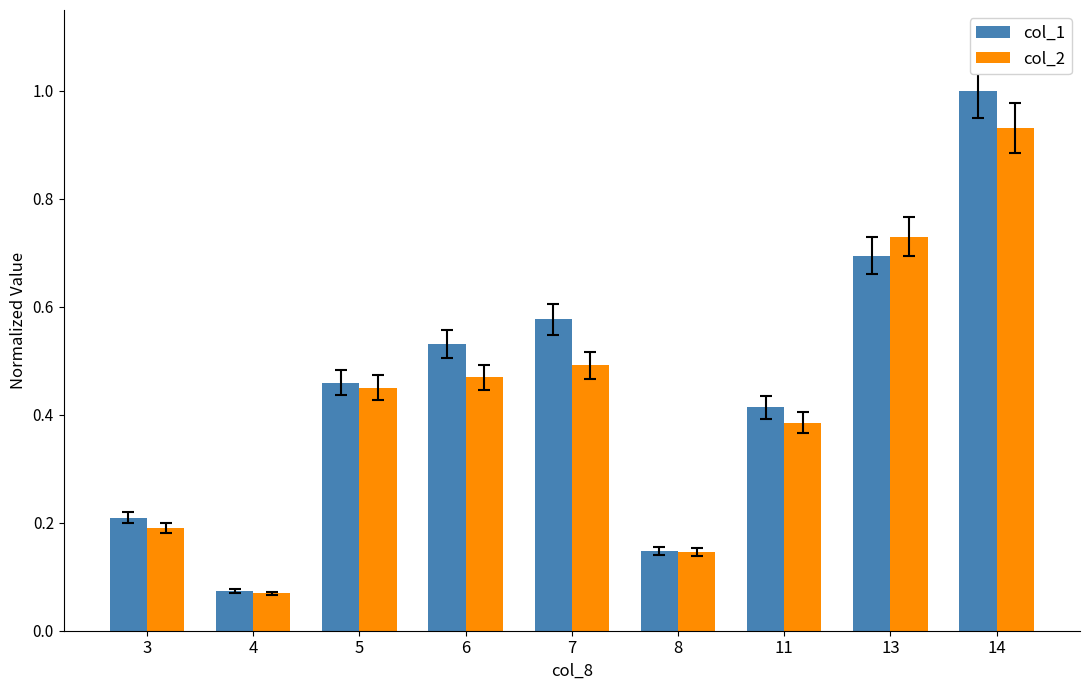

What is the sum of all col_2 values?

3.9